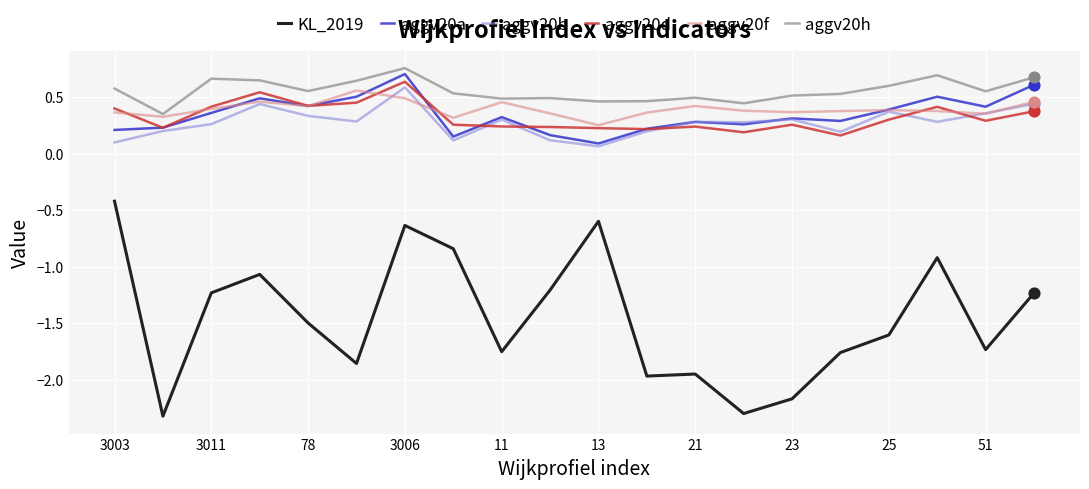

Which series has the widest spread of values?

KL_2019